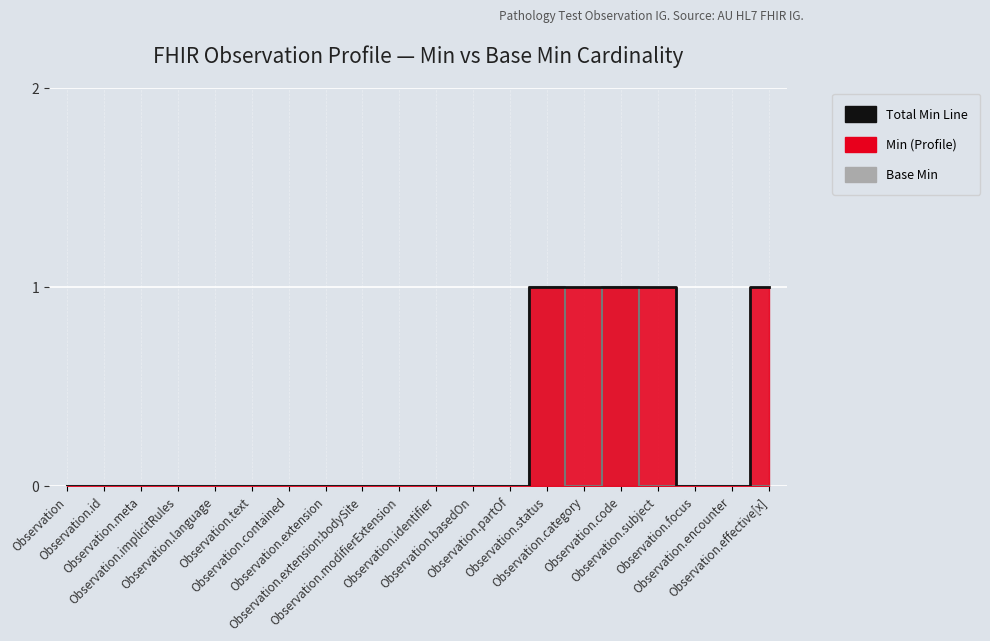

How many lines are shown in the chart?

1